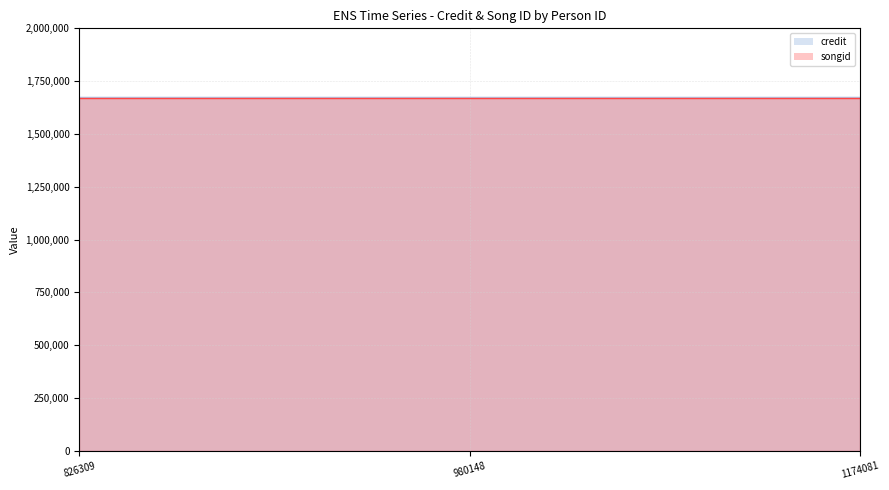

What are all the series names shown in the legend?

credit, songid